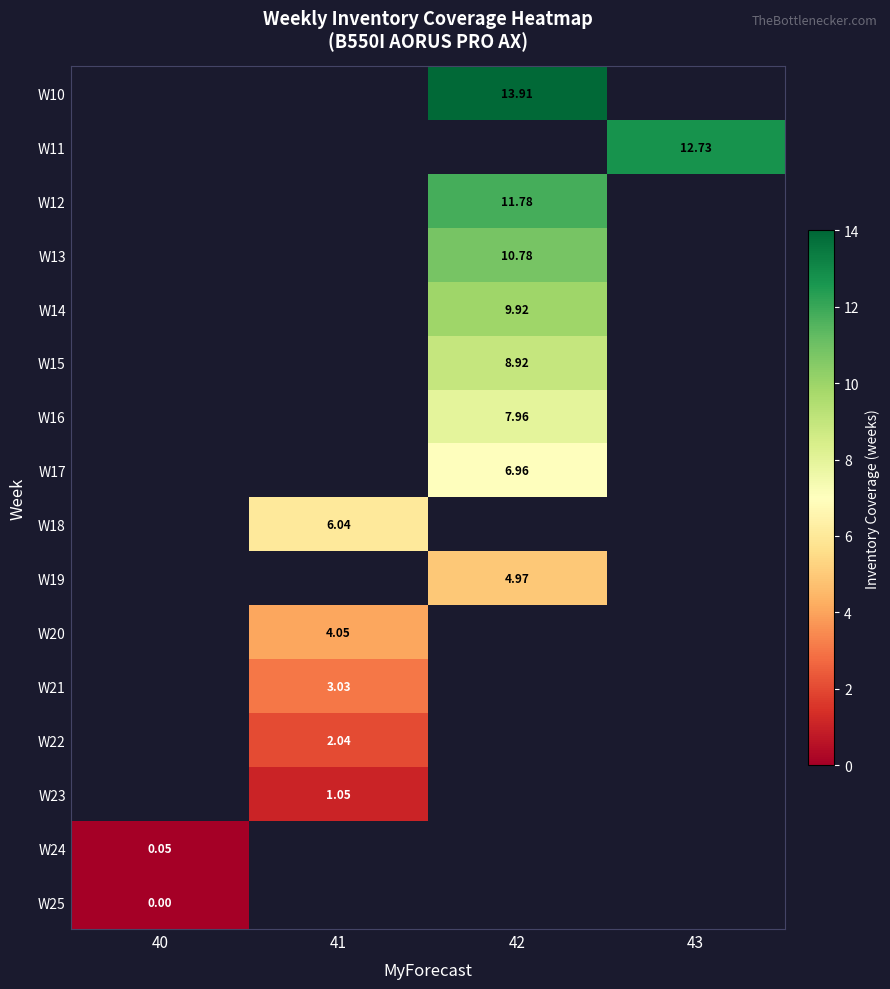

At which category does the chart reach its minimum across all series?

40